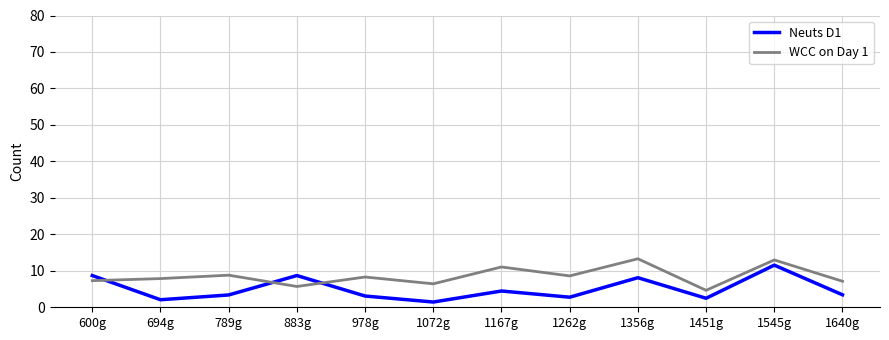

What is the spread (max minus min) of values at 1640g?

3.7